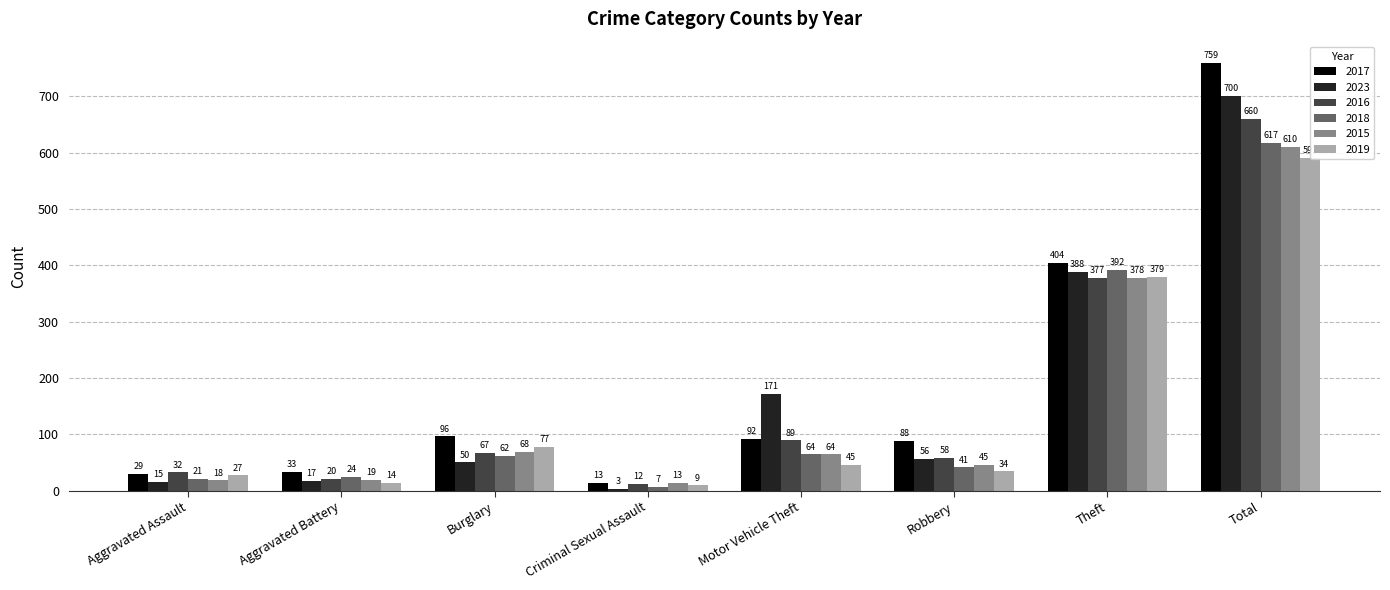

Reading right to left, transcribe all the data shown in this chart.

2023: 700	388	56	171	3	50	17	15
2015: 610	378	45	64	13	68	19	18
2016: 660	377	58	89	12	67	20	32
2017: 759	404	88	92	13	96	33	29
2019: 591	379	34	45	9	77	14	27
2018: 617	392	41	64	7	62	24	21